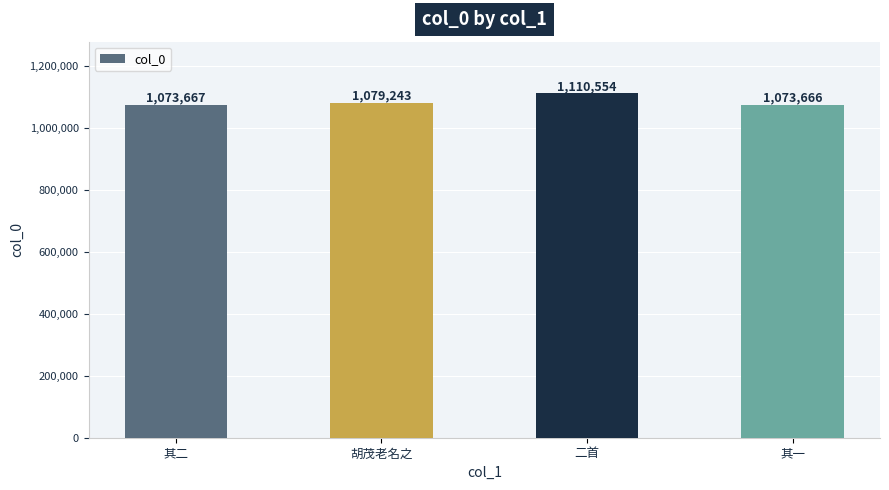

True or false: the data shows 331046 at 其一.

False